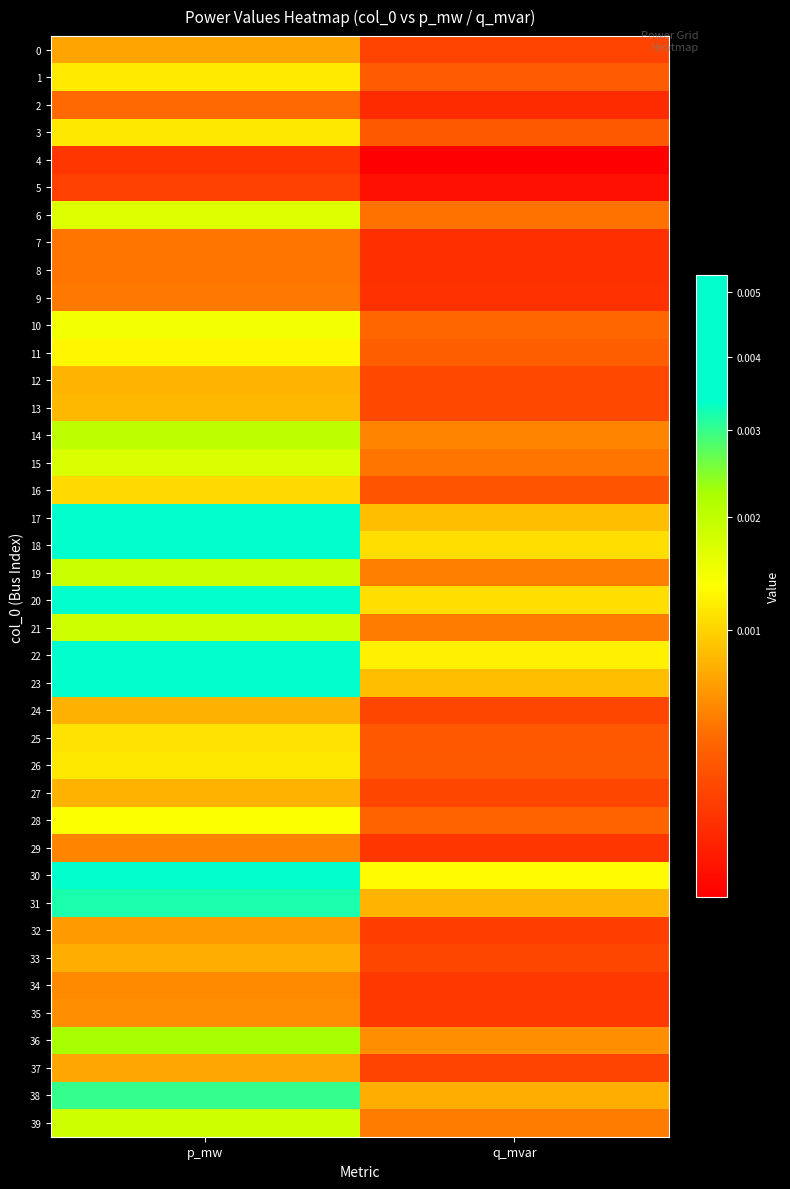

At q_mvar, list the series in order from smallest to largest.

4, 5, 2, 8, 7, 9, 29, 34, 35, 32, 0, 37, 33, 24, 27, 12, 13, 16, 25, 26, 3, 1, 11, 28, 10, 6, 15, 39, 21, 19, 14, 36, 38, 31, 17, 23, 18, 20, 22, 30